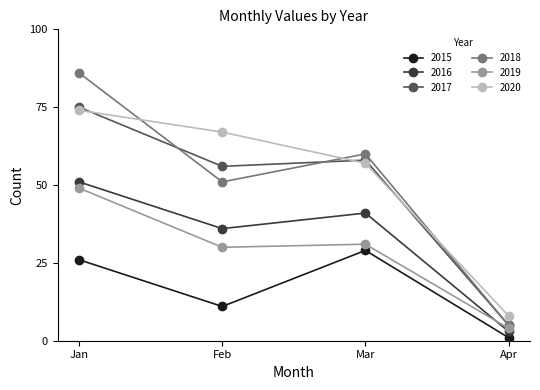

What is the average value of the 2015 series?

17